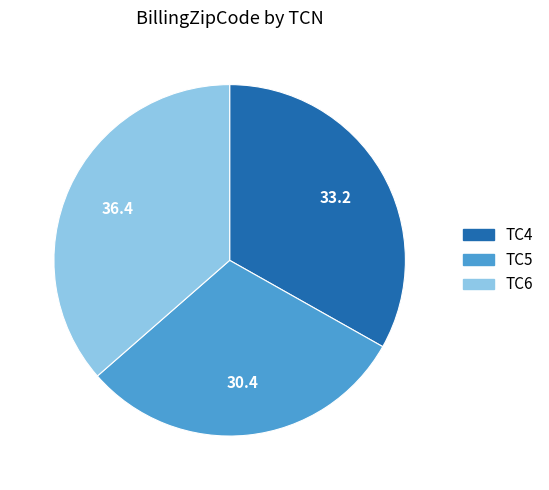

Is the sum of TC4 and TC5 greater than half?

Yes